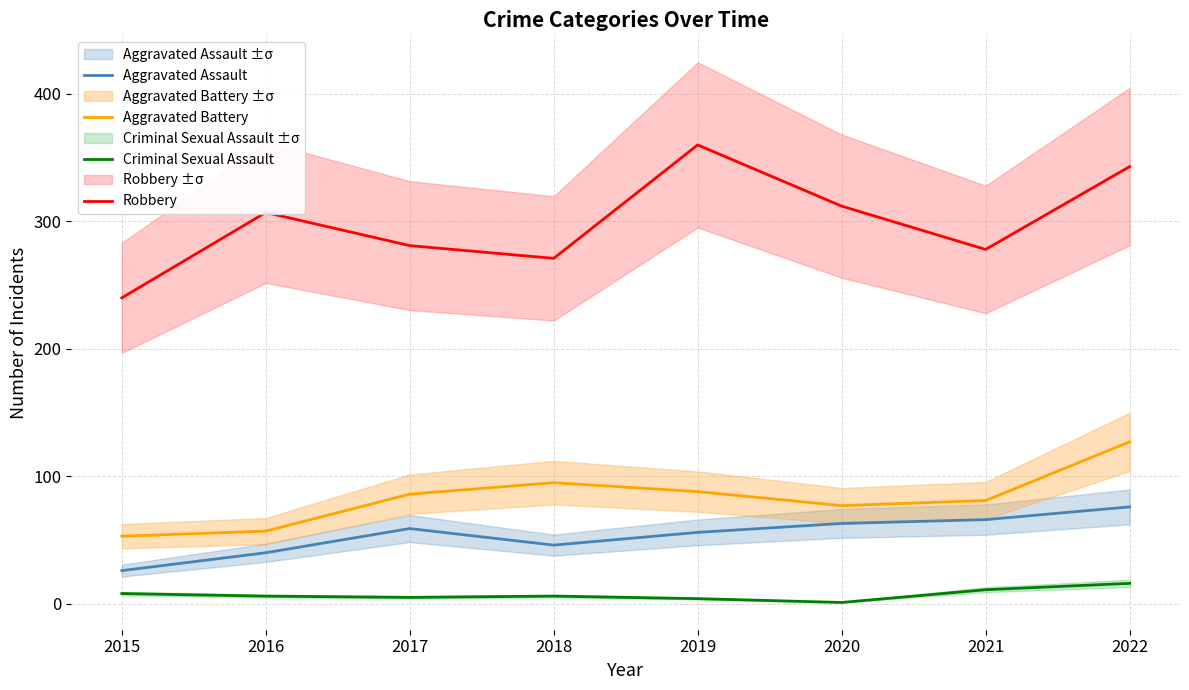

Which series has the largest range (max minus min)?

Robbery